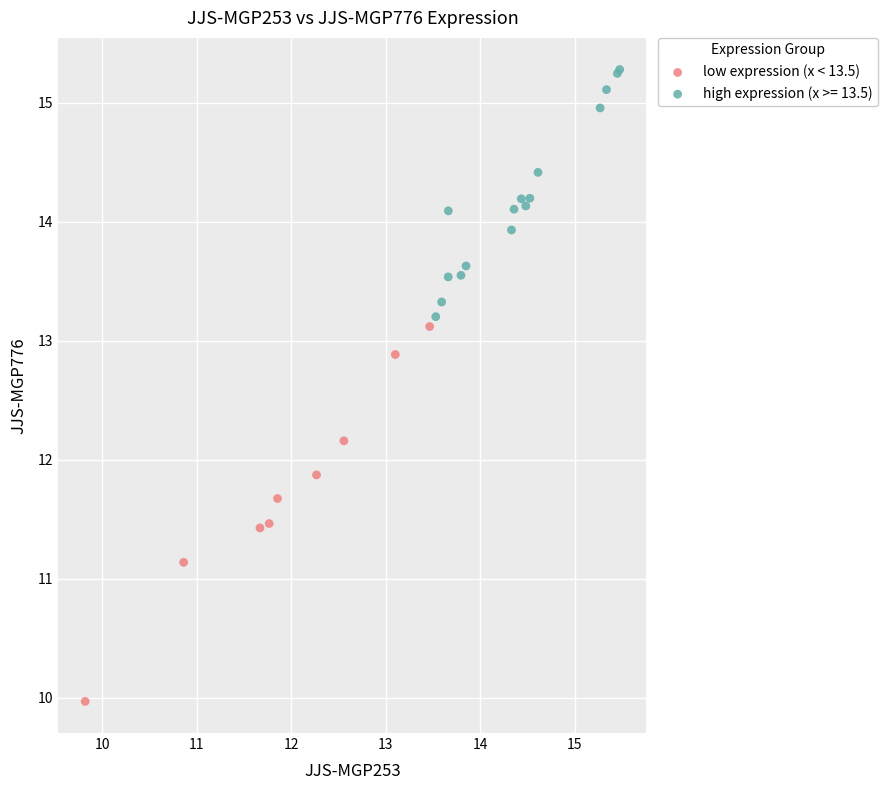

Which series contains the highest Y value?

high expression (x >= 13.5)